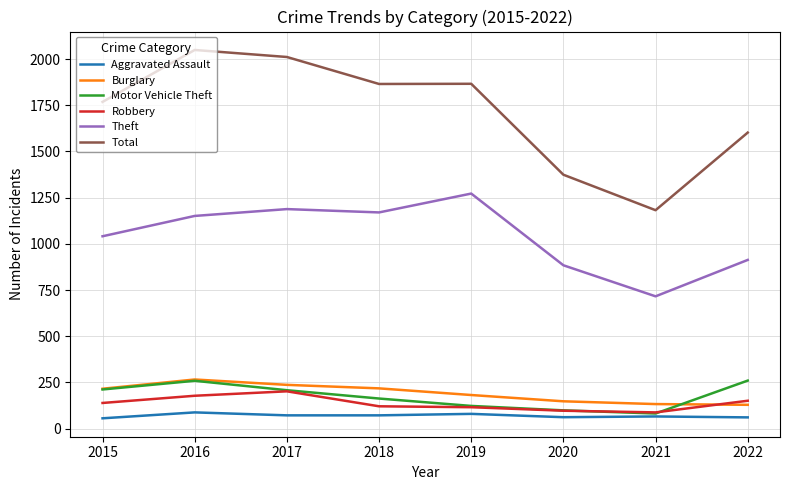

What are all the series names shown in the legend?

Aggravated Assault, Burglary, Motor Vehicle Theft, Robbery, Theft, Total